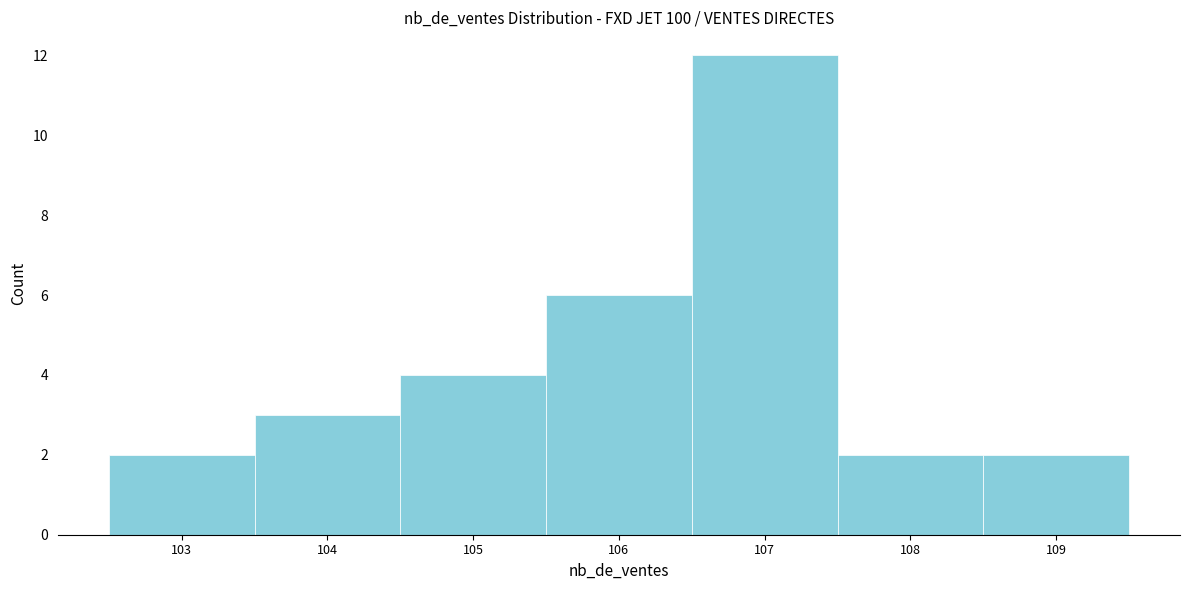

What is the height of the bar covering 108.5 to 109.5 on the x-axis? The values are not printed on the chart, so give them approximately, as read against the axis.

2